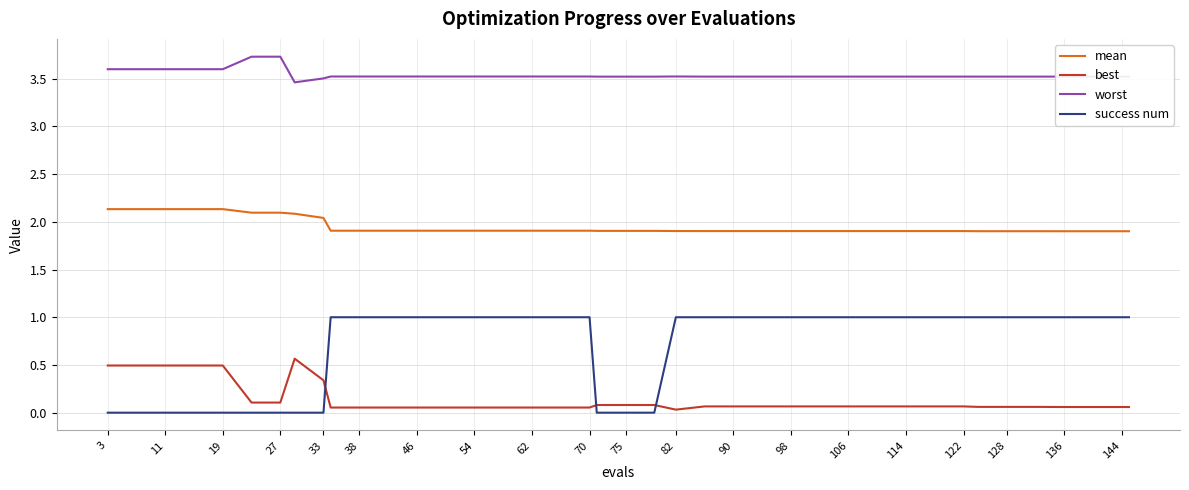

How many lines are shown in the chart?

4